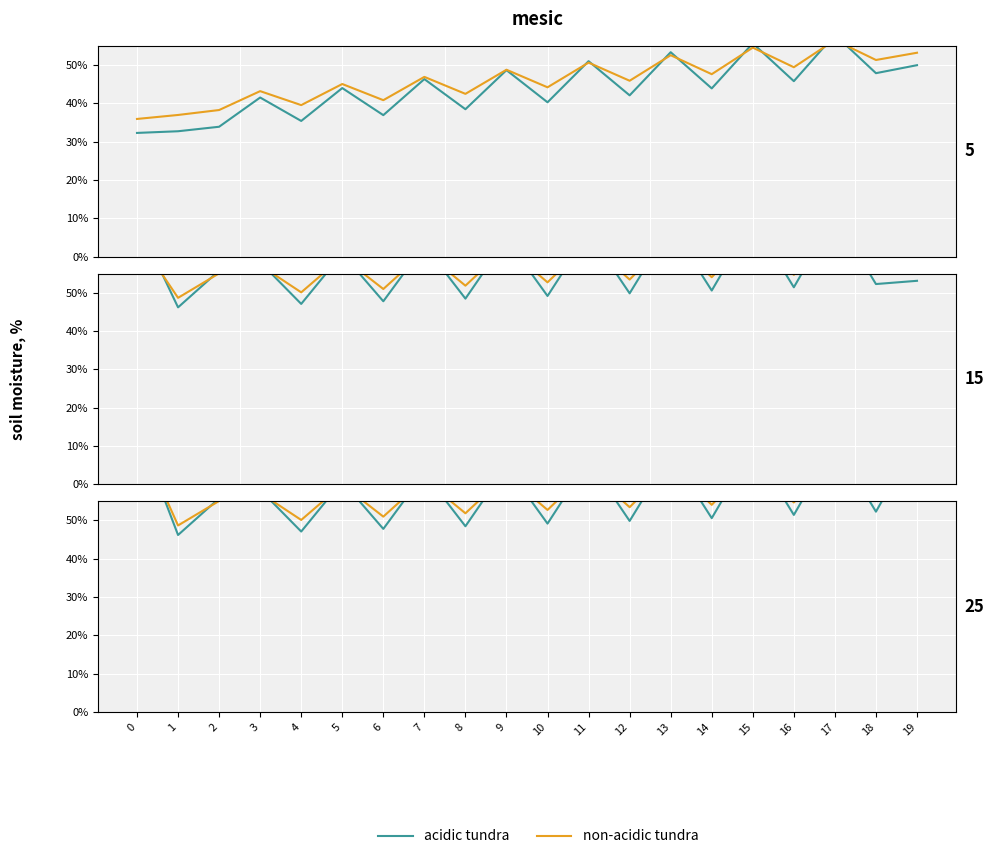

At 2, list the series in order from largest to smallest.

non-acidic tundra, acidic tundra